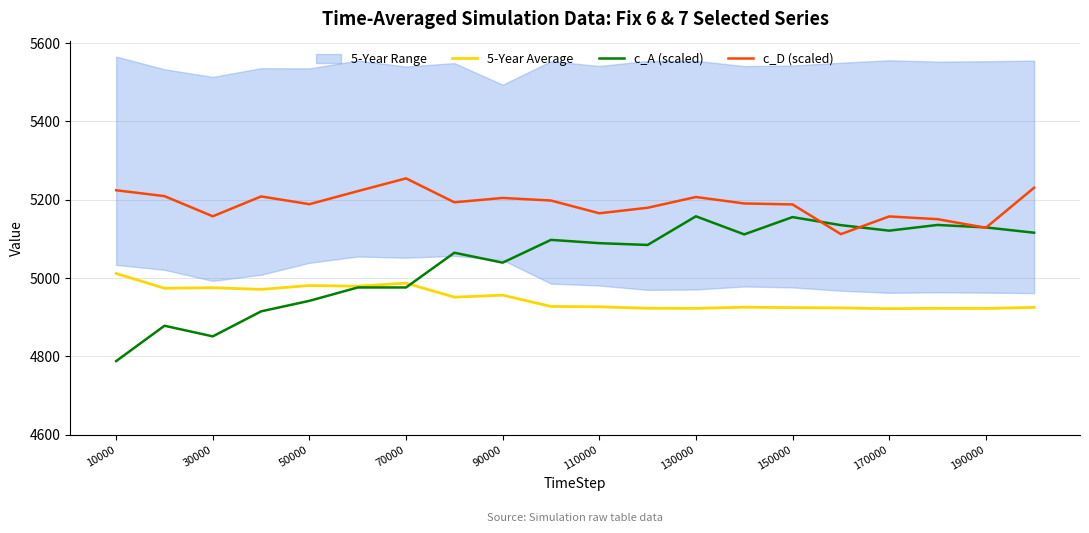

Rank the series at 13 from highest to lowest value.

c_D (scaled), c_A (scaled), 5-Year Average